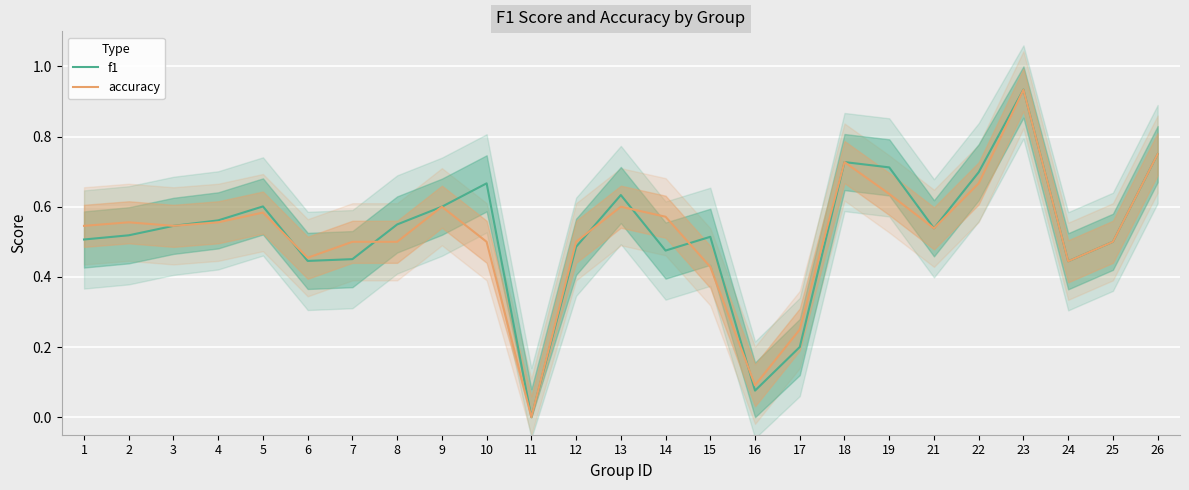

What are all the series names shown in the legend?

f1, accuracy